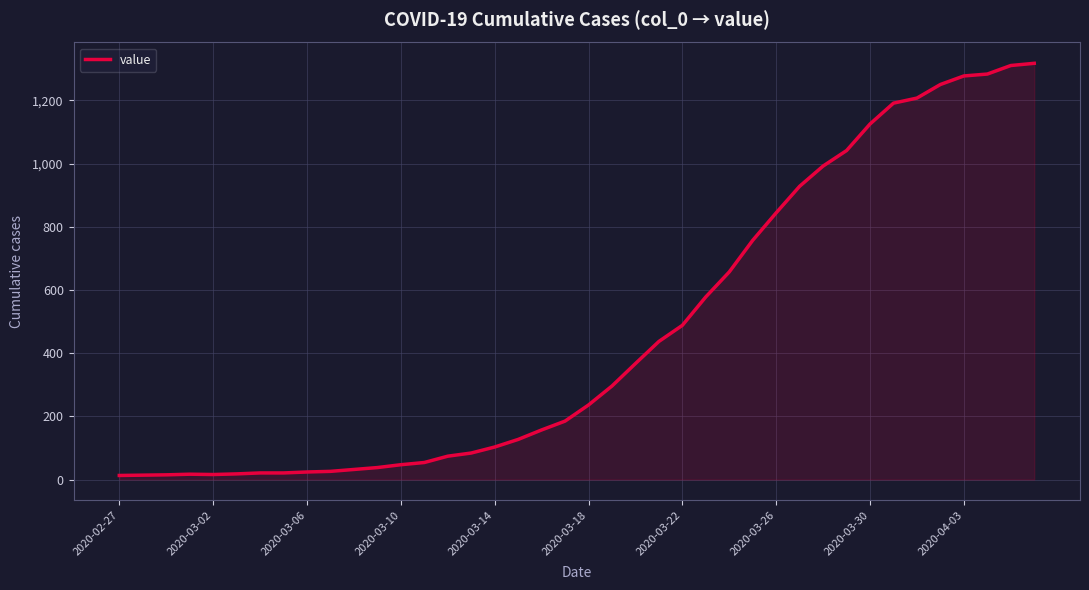

What is the difference between the maximum and minimum values?

1304